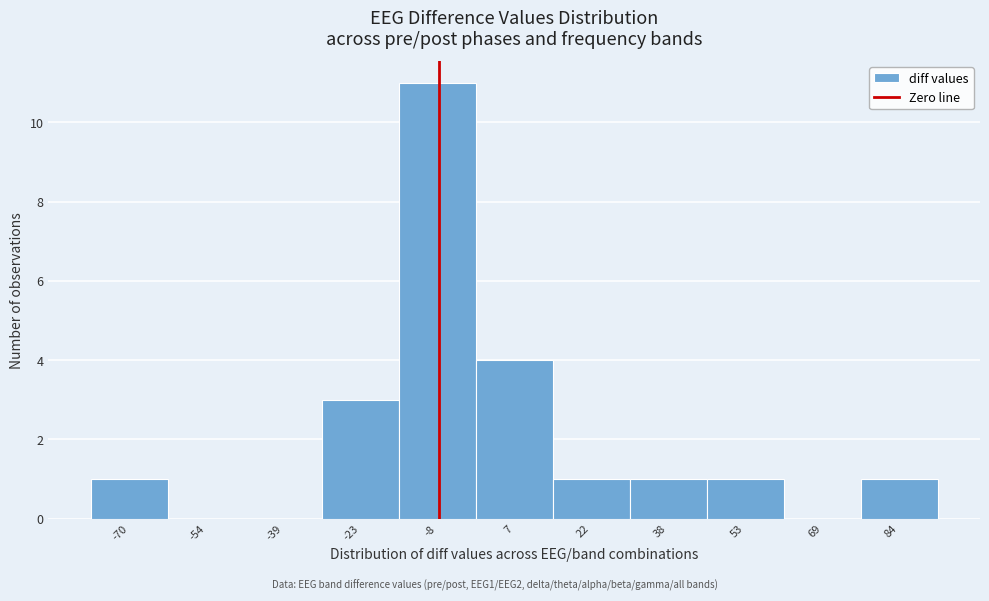

Reading left to right, extract all data points from this chart.

-70=1	-54=0	-39=0	-23=3	-8=11	7=4	22=1	38=1	53=1	69=0	84=1